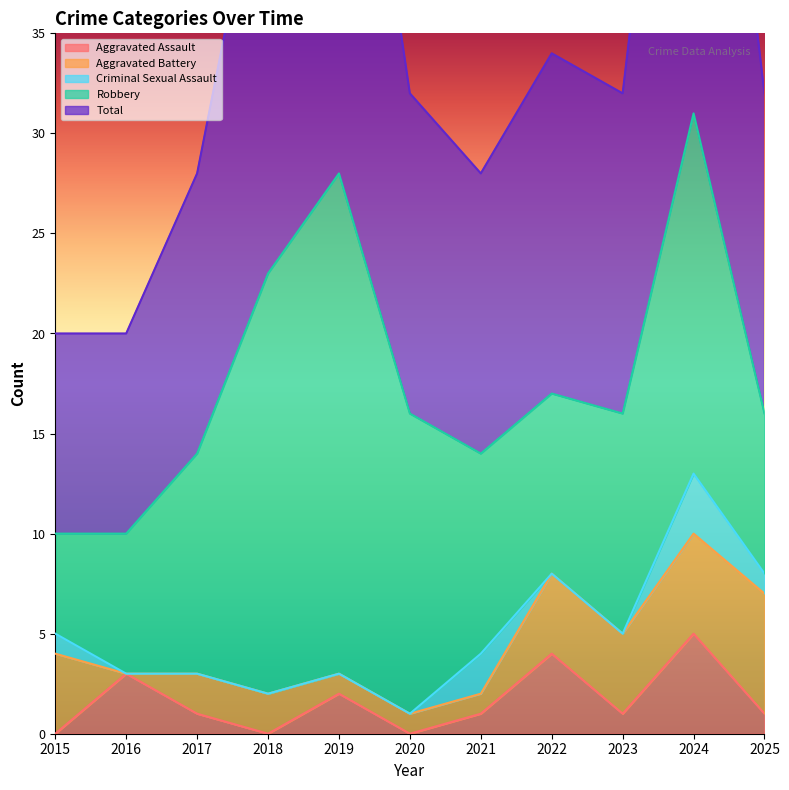

What are all the series names shown in the legend?

Aggravated Assault, Aggravated Battery, Criminal Sexual Assault, Robbery, Total